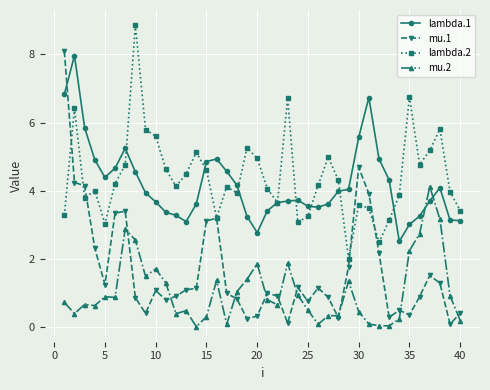

How many series are shown in this chart?

4